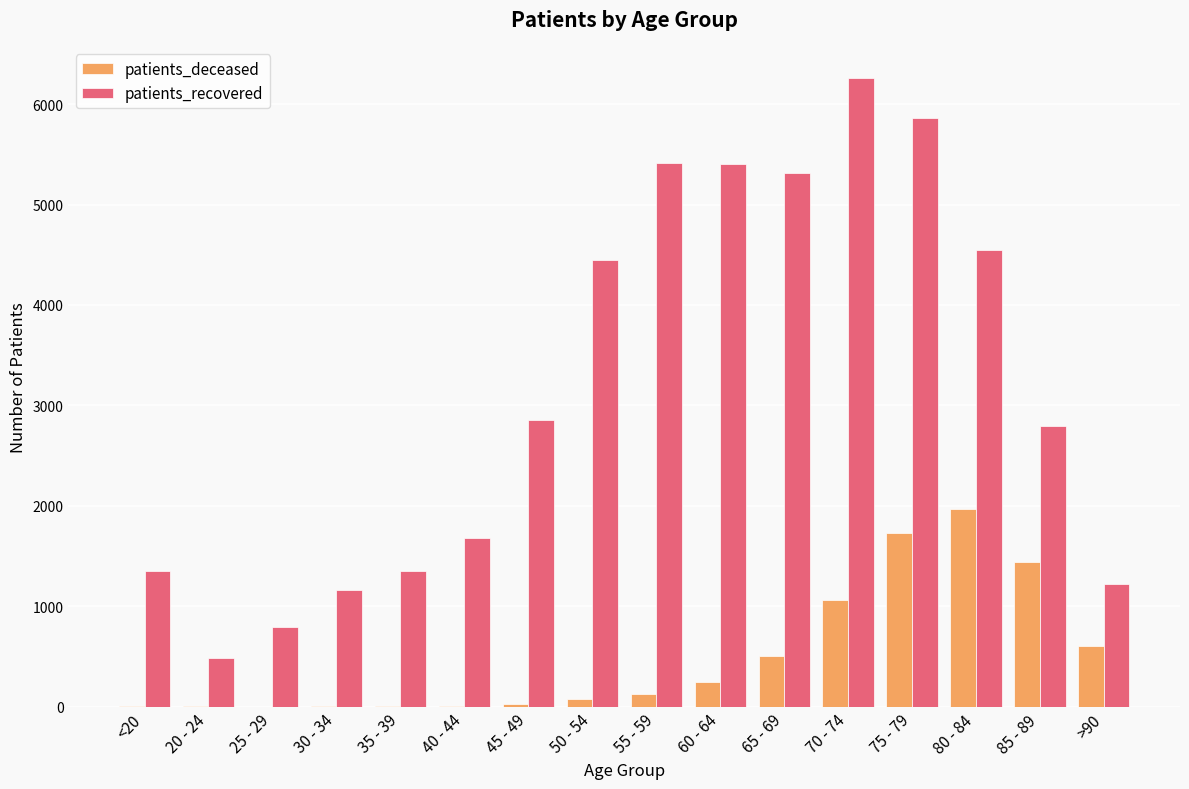

Which series changed the most between 45 - 49 and 60 - 64?

patients_recovered